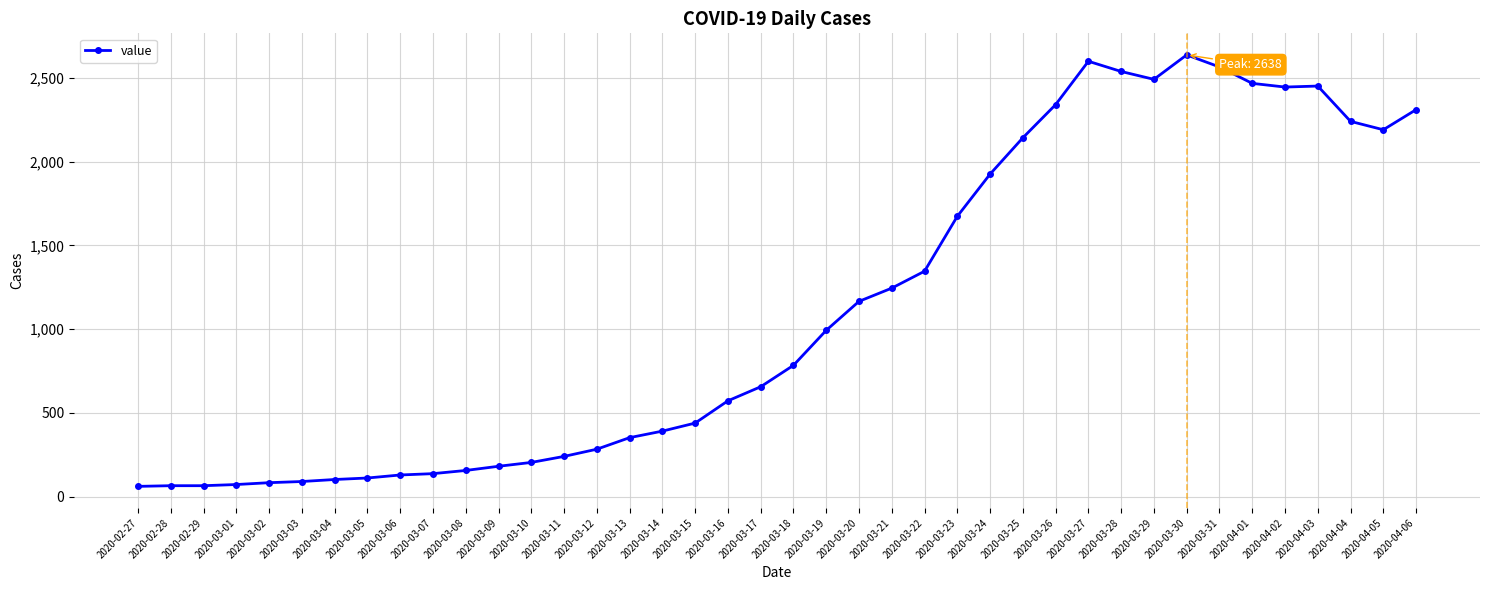

What is the difference between the maximum and minimum values?

2577